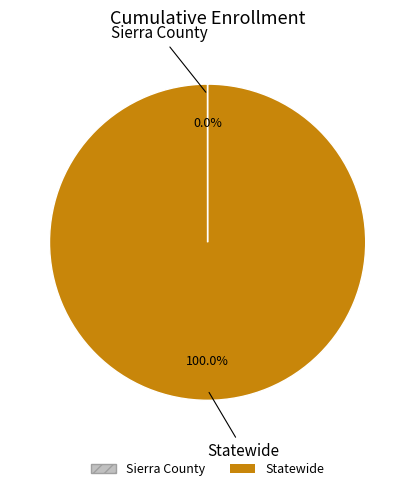

Does any single category account for the majority?

Yes